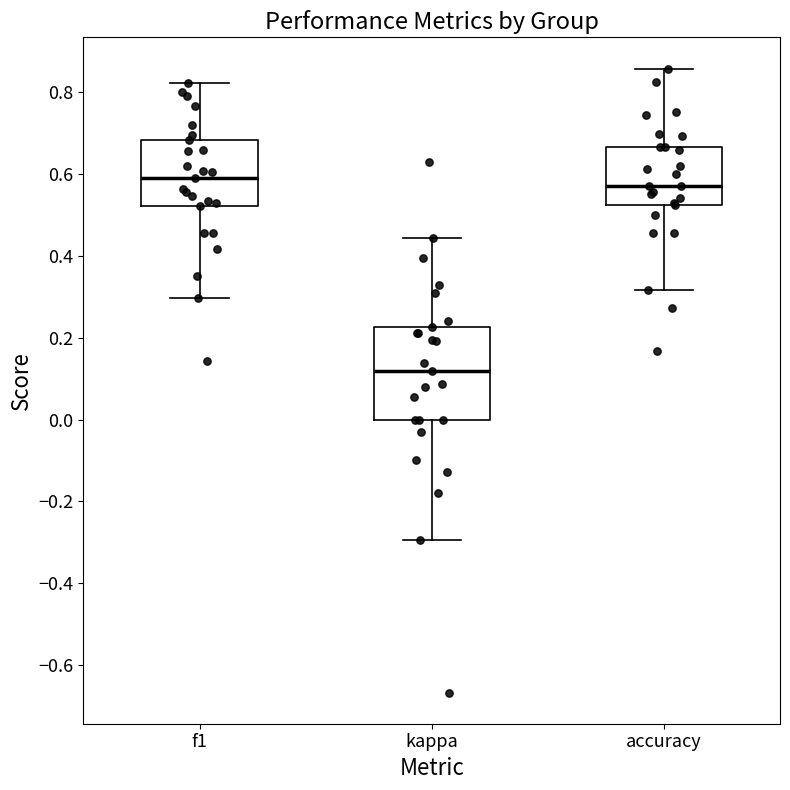

Reading left to right, transcribe this box plot: for each box, give where its median line is, the range the box spans, and where its two whiskers end, as read against the y-axis. The values are not printed on the chart, so give them approximately, as read against the axis.

f1: median 0.60, box 0.52 to 0.68, whiskers 0.30 to 0.82
kappa: median 0.12, box 0.00 to 0.22, whiskers -0.30 to 0.44
accuracy: median 0.58, box 0.52 to 0.66, whiskers 0.32 to 0.86